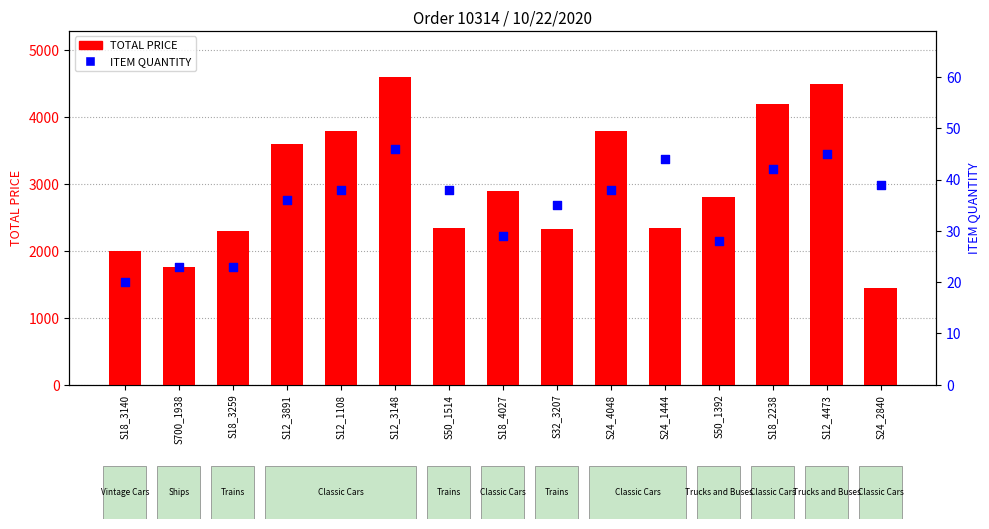

What are all the series names shown in the legend?

TOTAL PRICE, ITEM QUANTITY